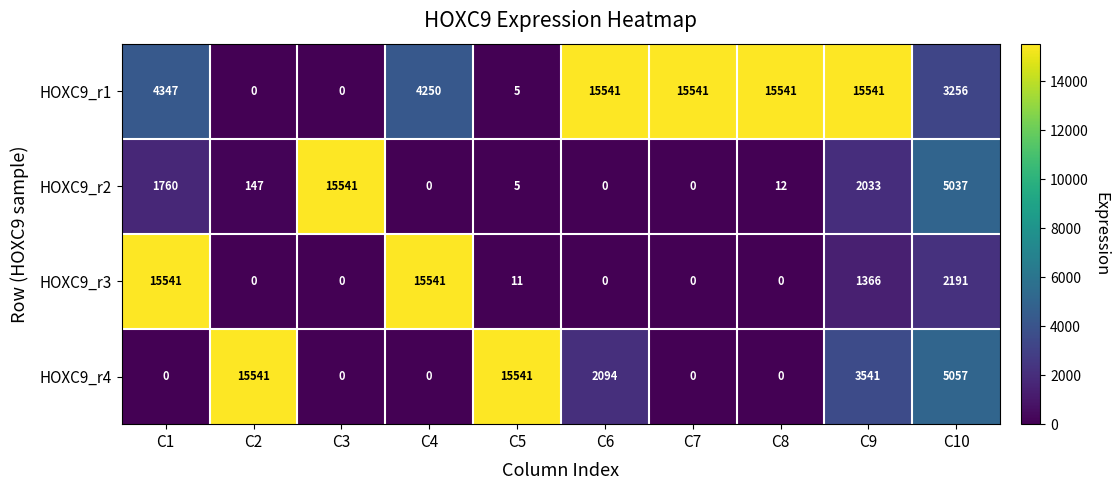

Rank the series at C9 from lowest to highest value.

HOXC9_r3, HOXC9_r2, HOXC9_r4, HOXC9_r1